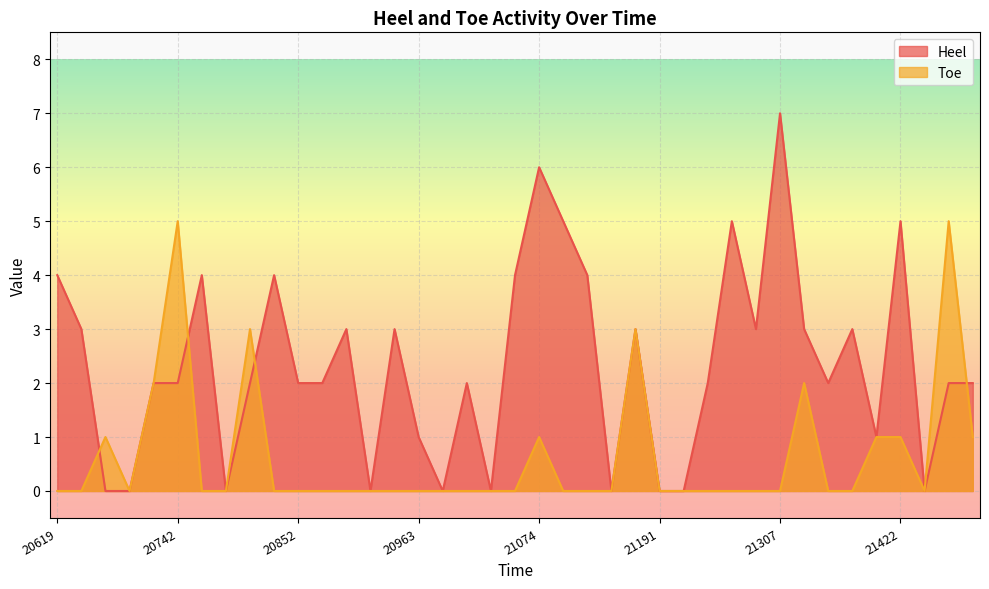

Which series has the largest total across all categories?

Heel